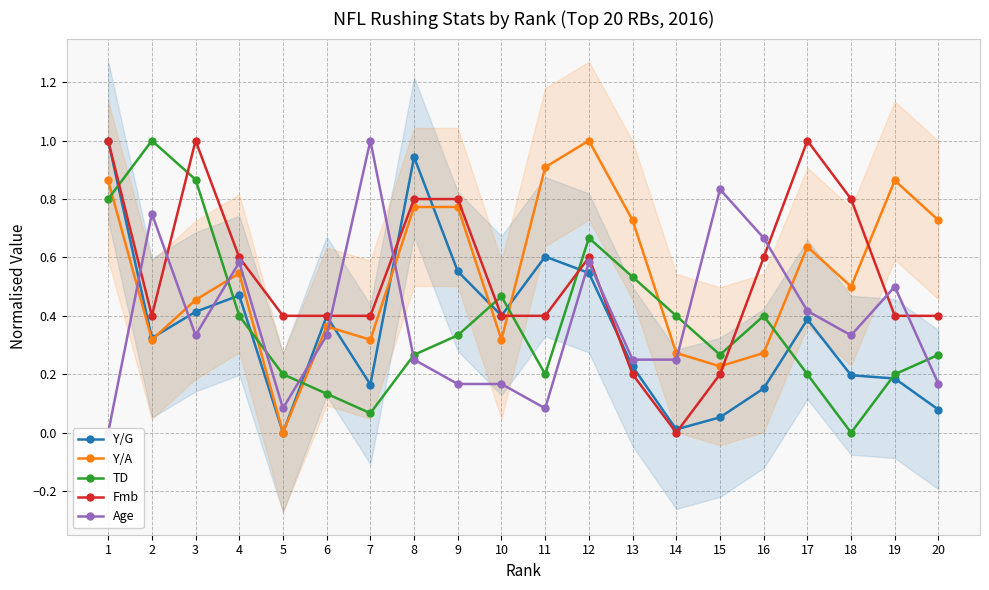

Does the chart display data point markers on the line(s)?

Yes